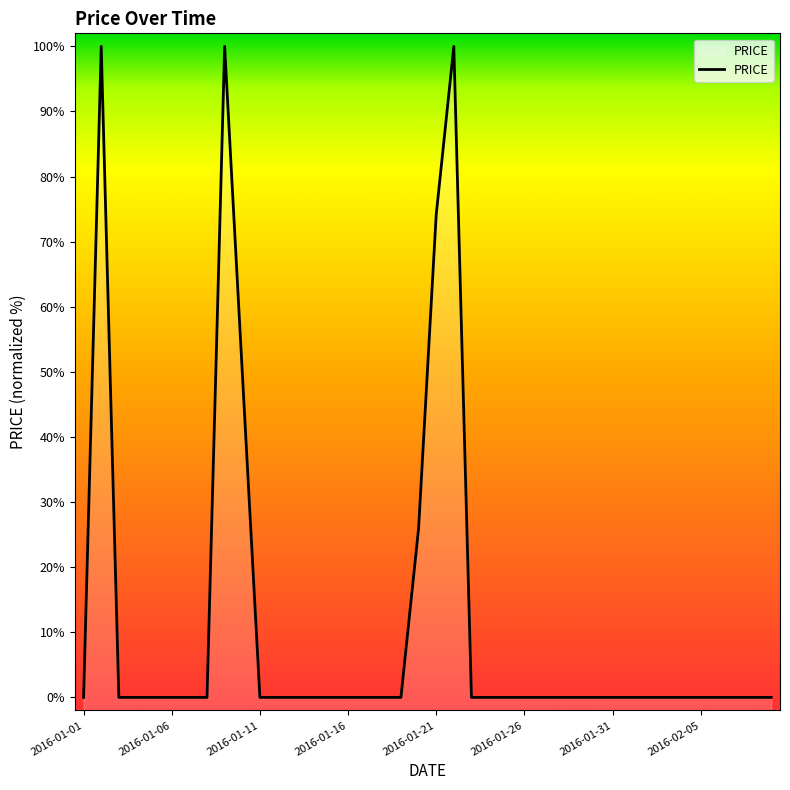

The value at 2016-01-11 is -64.1. True or false?

False